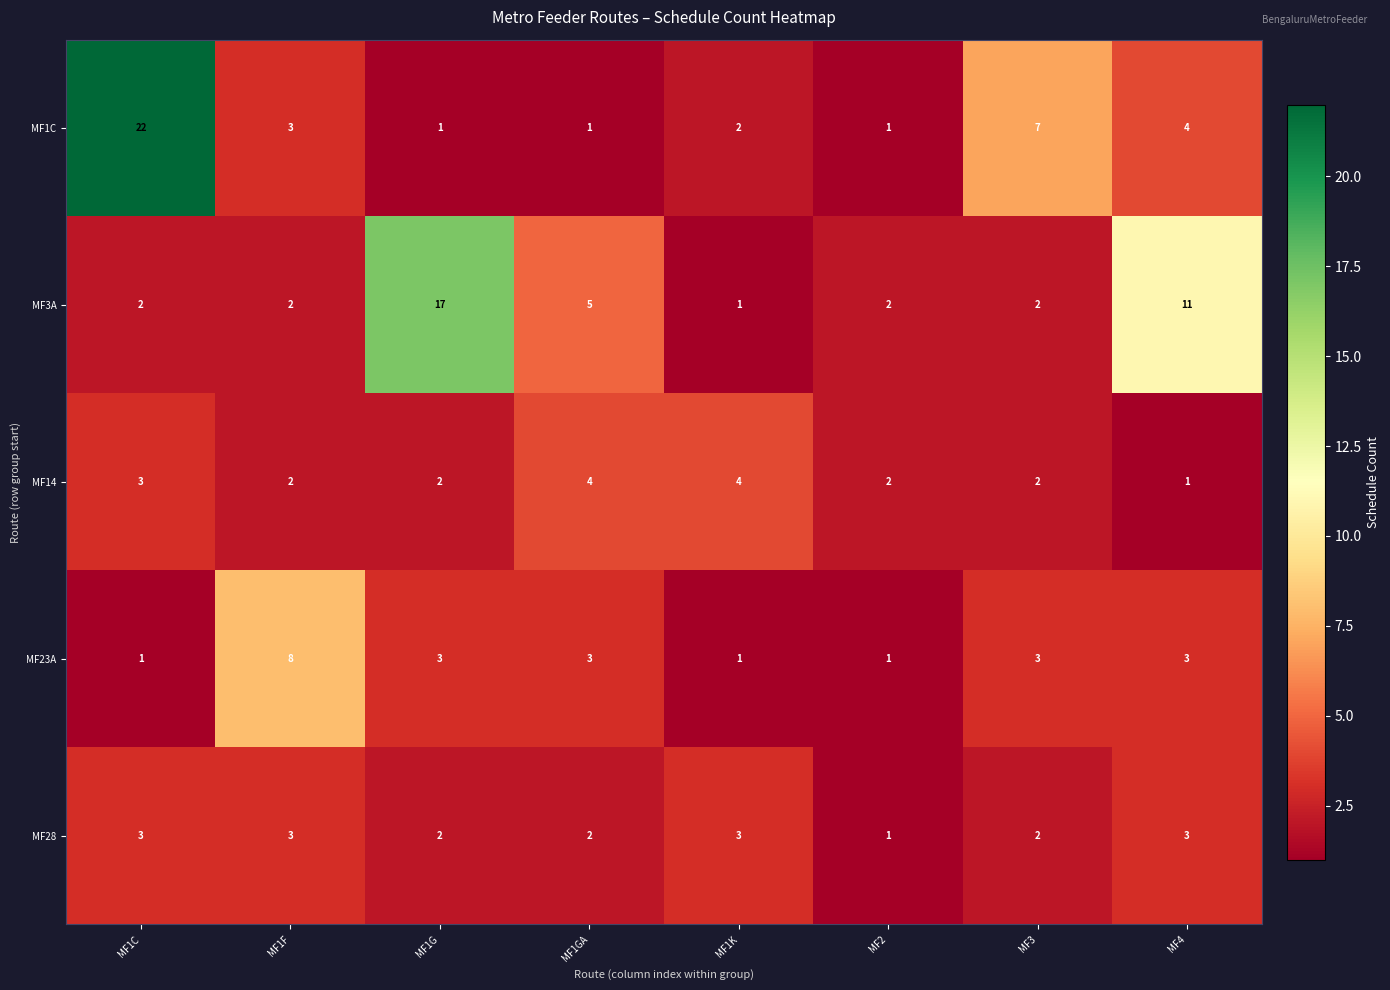

Between MF1G and MF2, which series saw the biggest shift?

MF3A